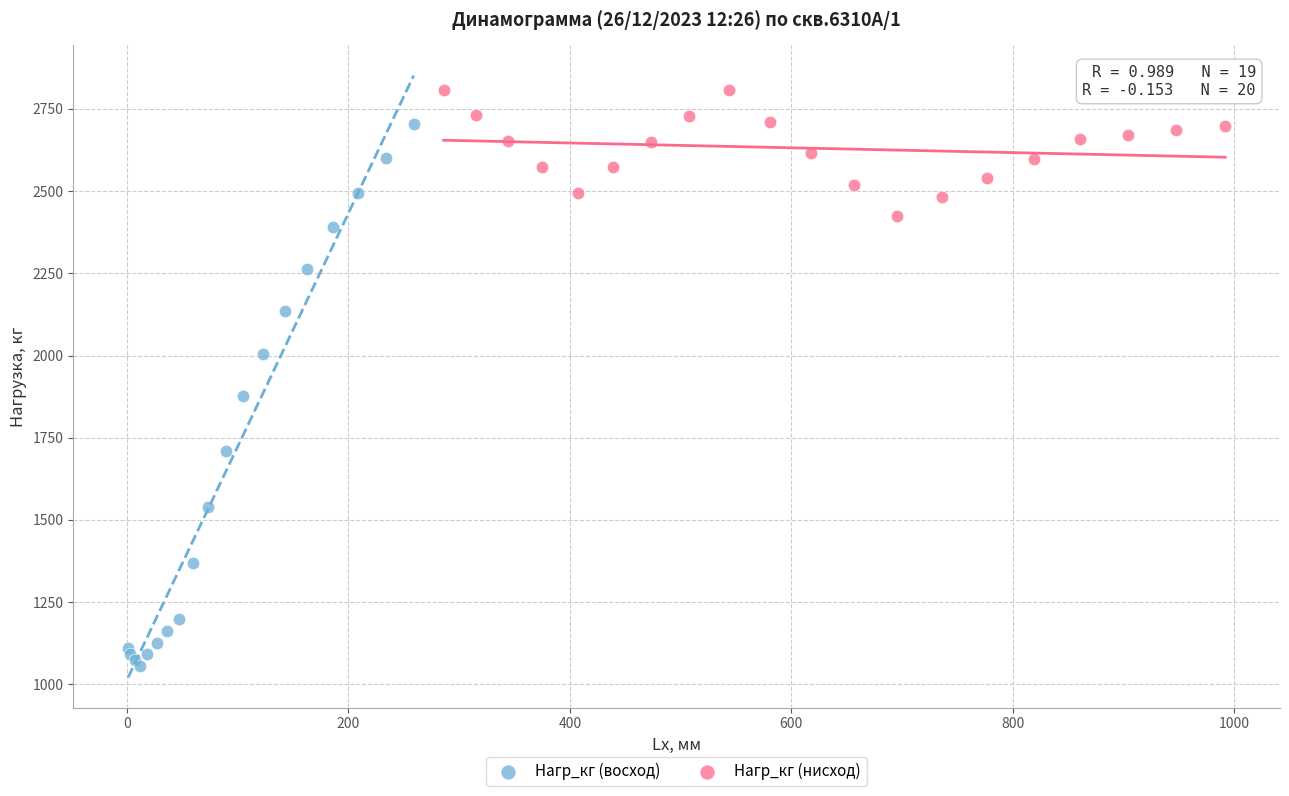

Which series has the largest Y range (max minus min)?

Нагр_кг (восход)